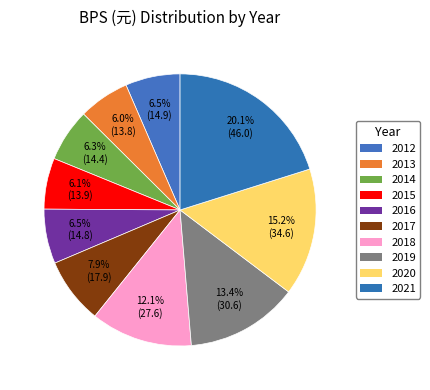

Which has a higher value, 2013 or 2014?

2014